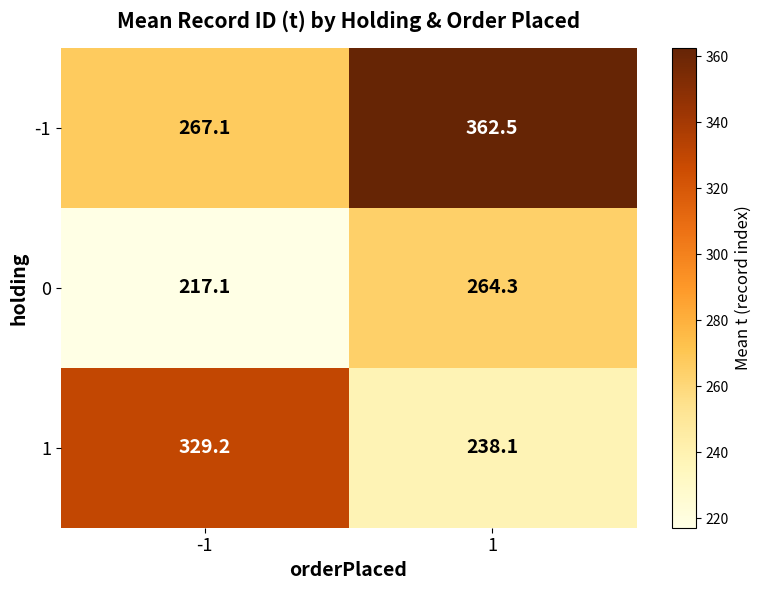

Reading left to right, what are all the values shown in this chart?

-1: -1=267.1	1=362.5
0: -1=217.1	1=264.3
1: -1=329.2	1=238.1